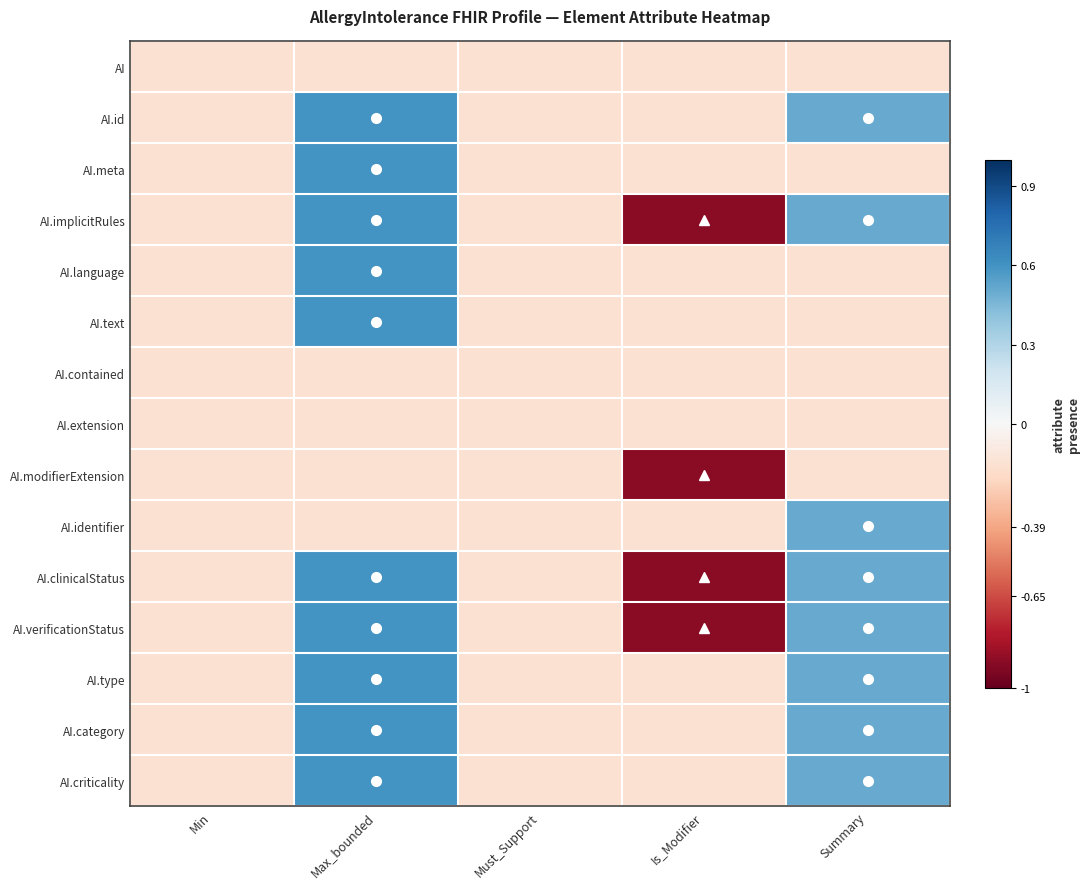

What is the greatest value displayed?

0.6